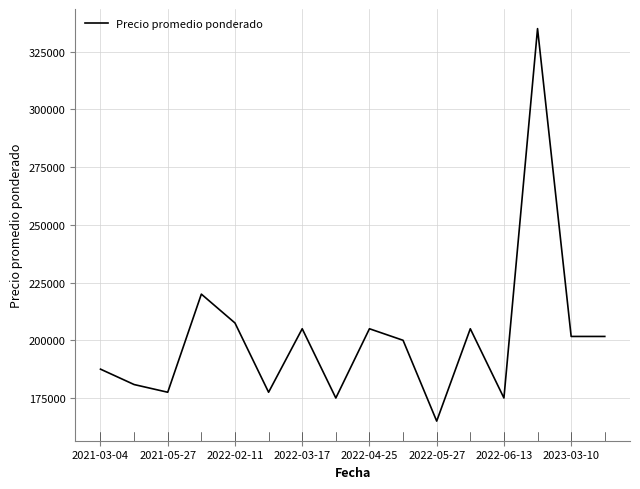

What is the difference between the maximum and minimum values?

170000.0